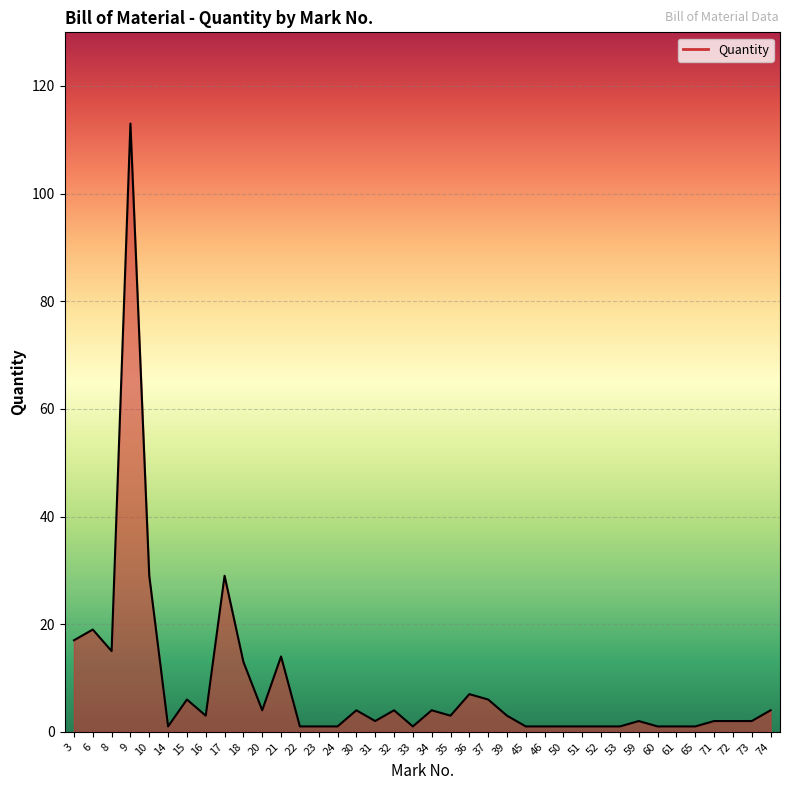

Reading right to left, extract all data points from this chart.

74=4	73=2	72=2	71=2	65=1	61=1	60=1	59=2	53=1	52=1	51=1	50=1	46=1	45=1	39=3	37=6	36=7	35=3	34=4	33=1	32=4	31=2	30=4	24=1	23=1	22=1	21=14	20=4	18=13	17=29	16=3	15=6	14=1	10=29	9=113	8=15	6=19	3=17